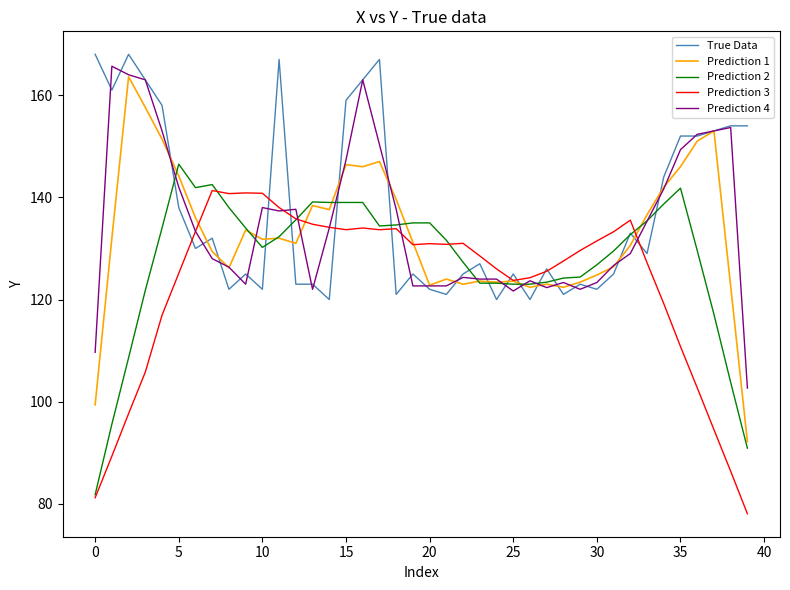

Which series has the widest spread of values?

Prediction 1